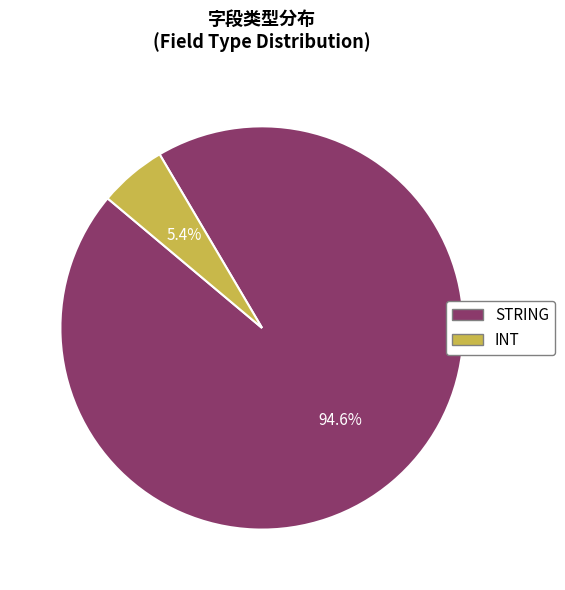

Is it true that STRING is 99% of the pie?

False